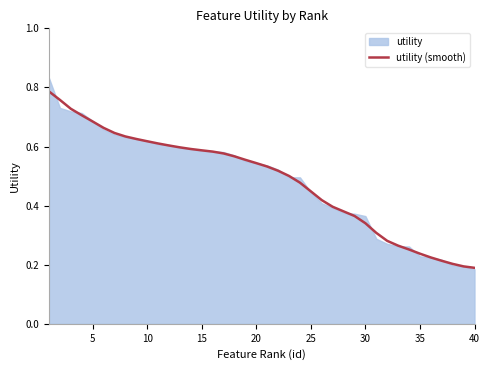

The value of utility (smooth) at 35 is 0.0. True or false?

False